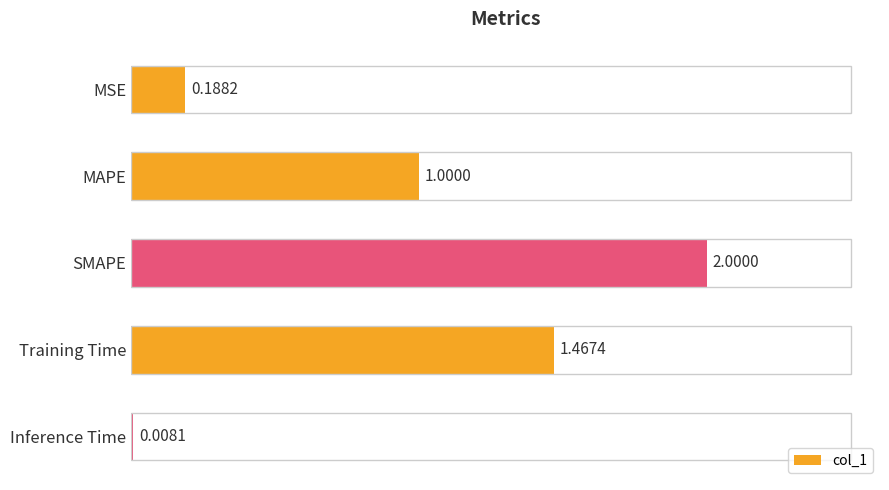

Count the number of categories in the chart.

5